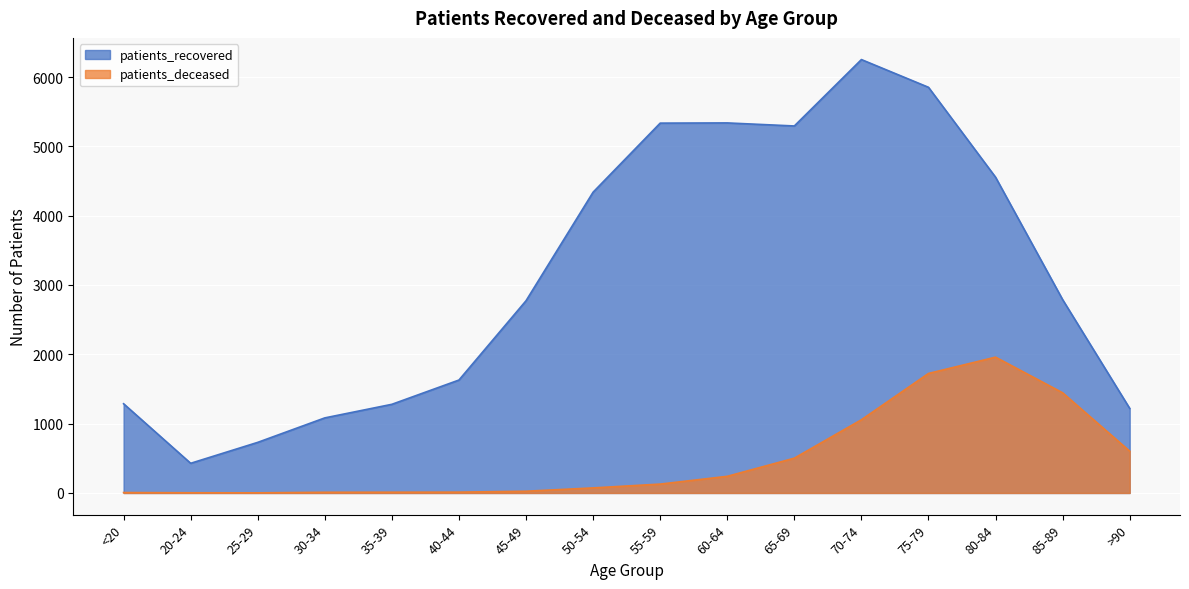

The patients_deceased series shows 16 at 35-39. True or false?

False